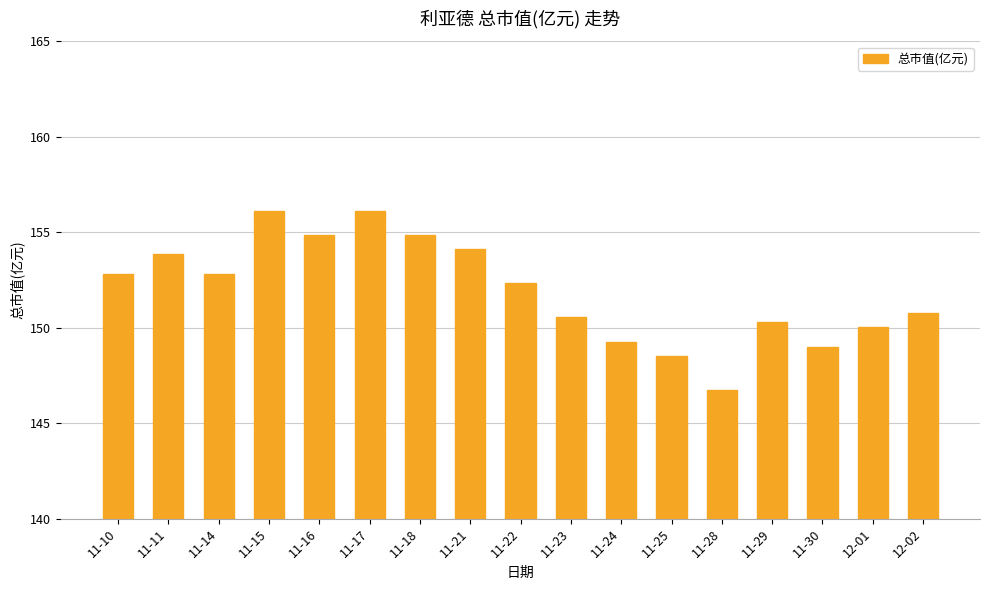

What is the average value?

151.9